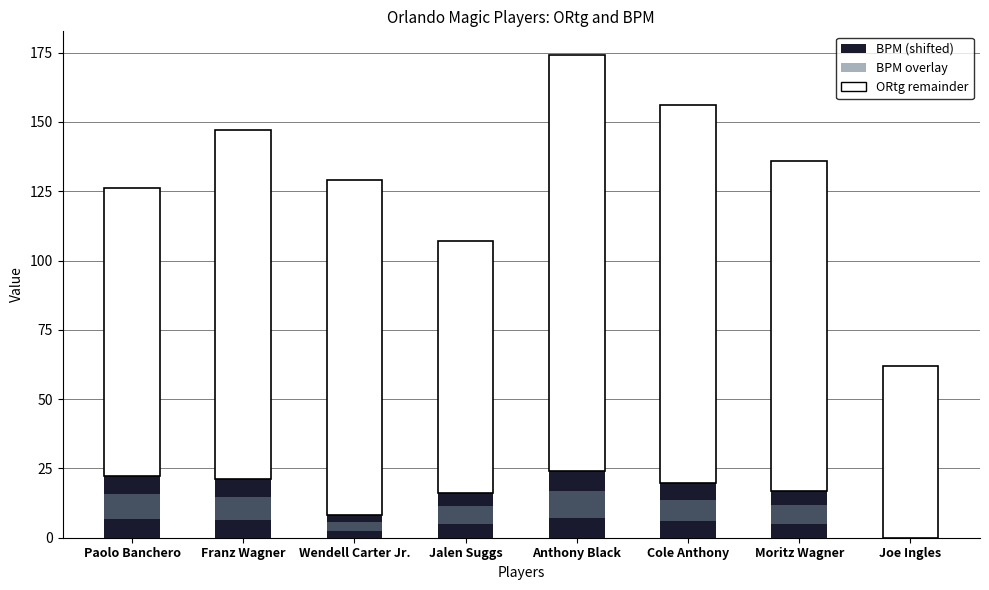

What is the total value across all series at Franz Wagner?

155.5